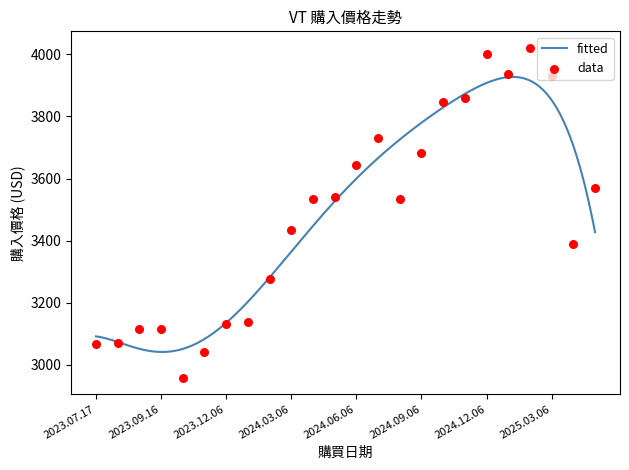

What is the minimum value for fitted?

3041.7